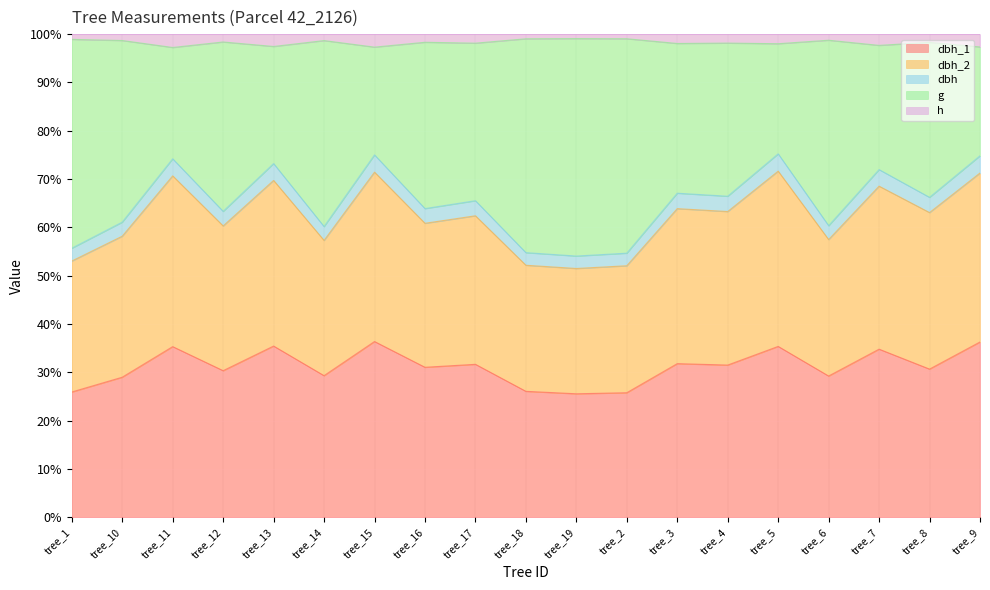

What is the total value across all series at tree_13?

100.0